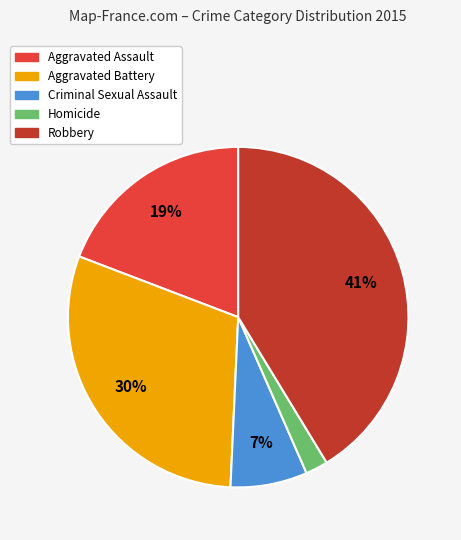

How many slices are in this pie chart?

5